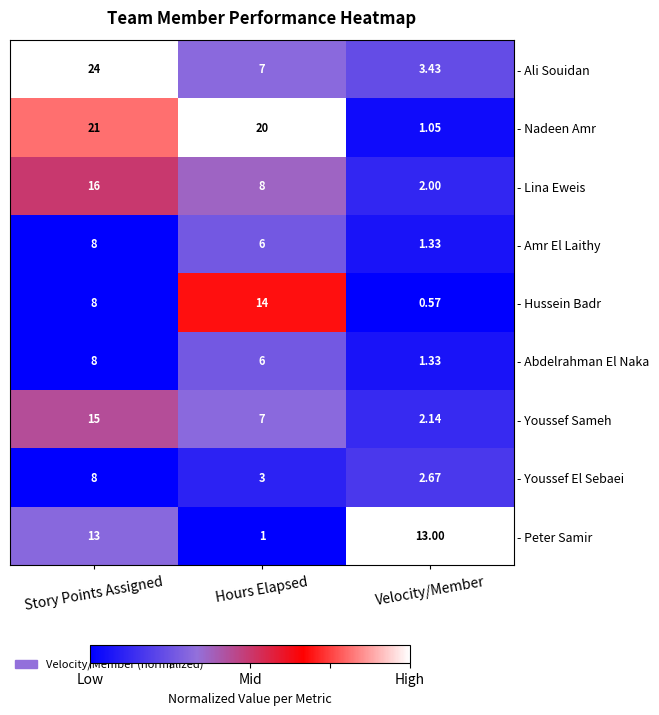

At which category is the sum across all series the highest?

Story Points Assigned